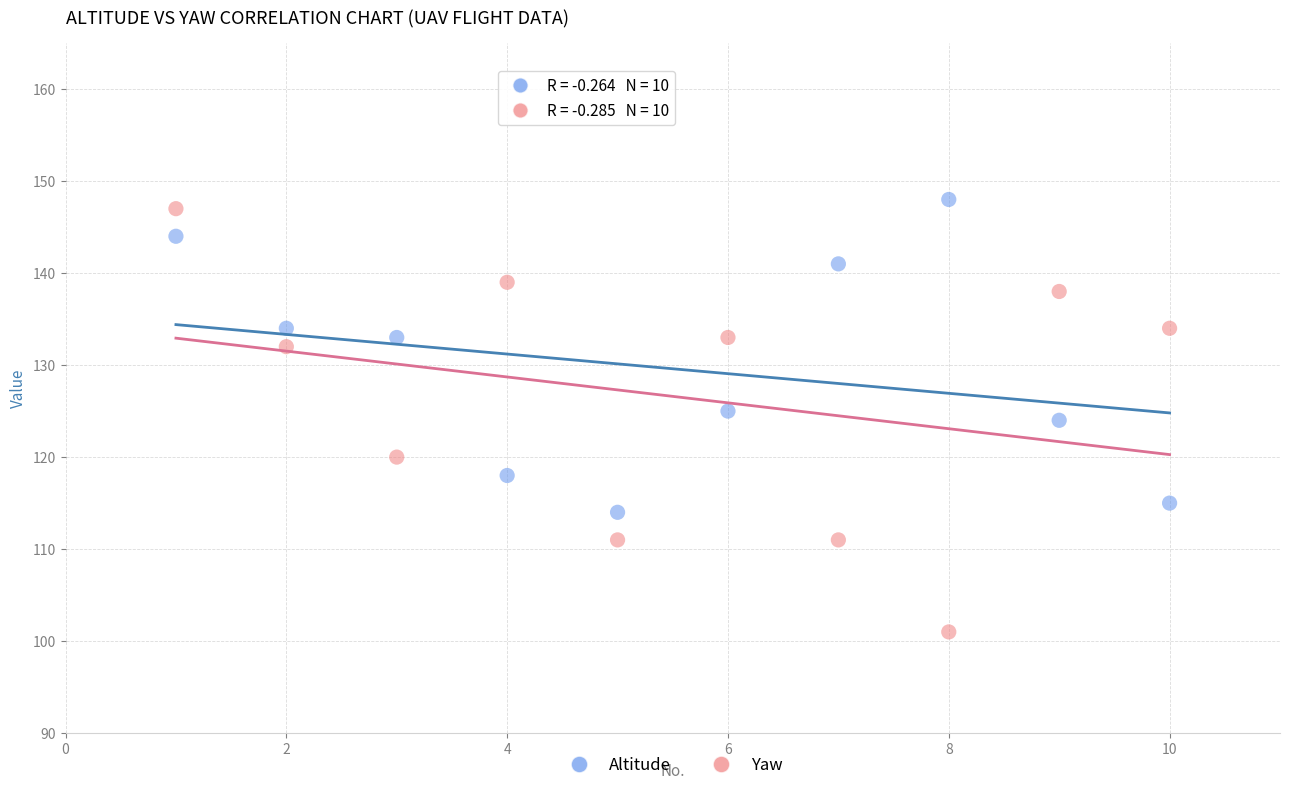

What are all the series names shown in the legend?

Altitude, Yaw